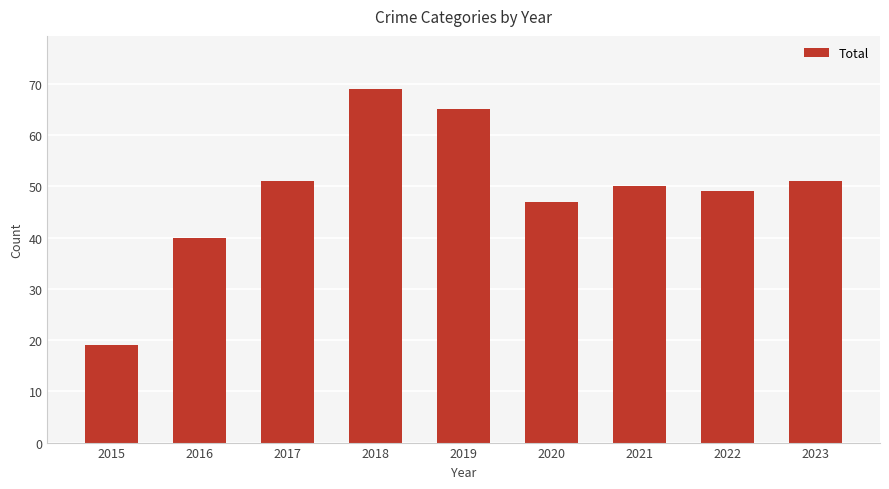

Reading left to right, transcribe all the data shown in this chart.

19	40	51	69	65	47	50	49	51